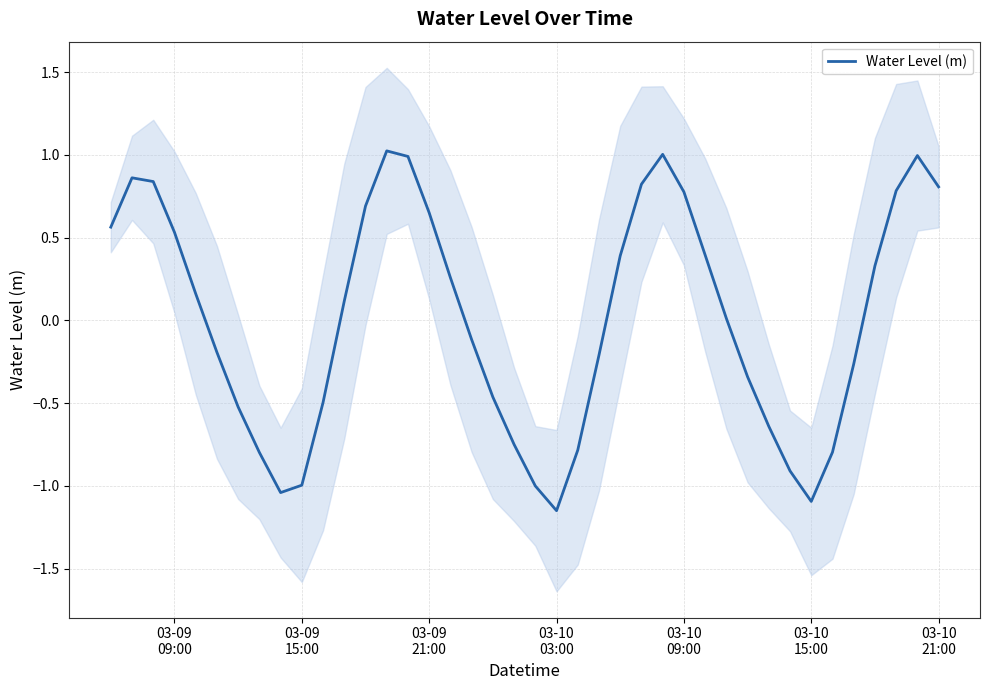

At which label does the data first exceed 0?

03-09
09:00